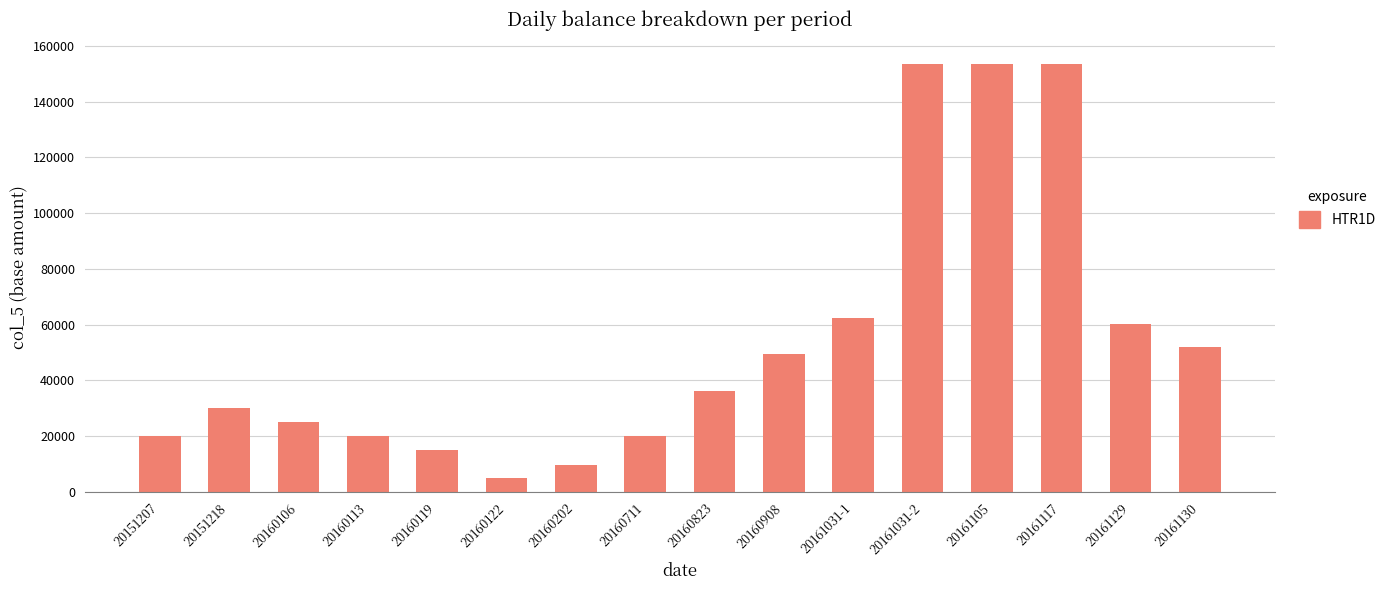

How many series are shown in this chart?

1